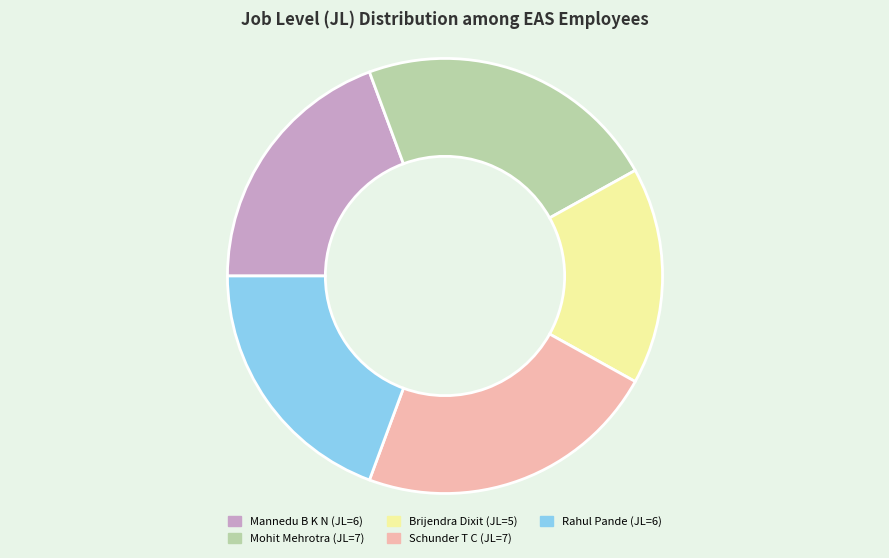

Does any single category account for the majority?

No